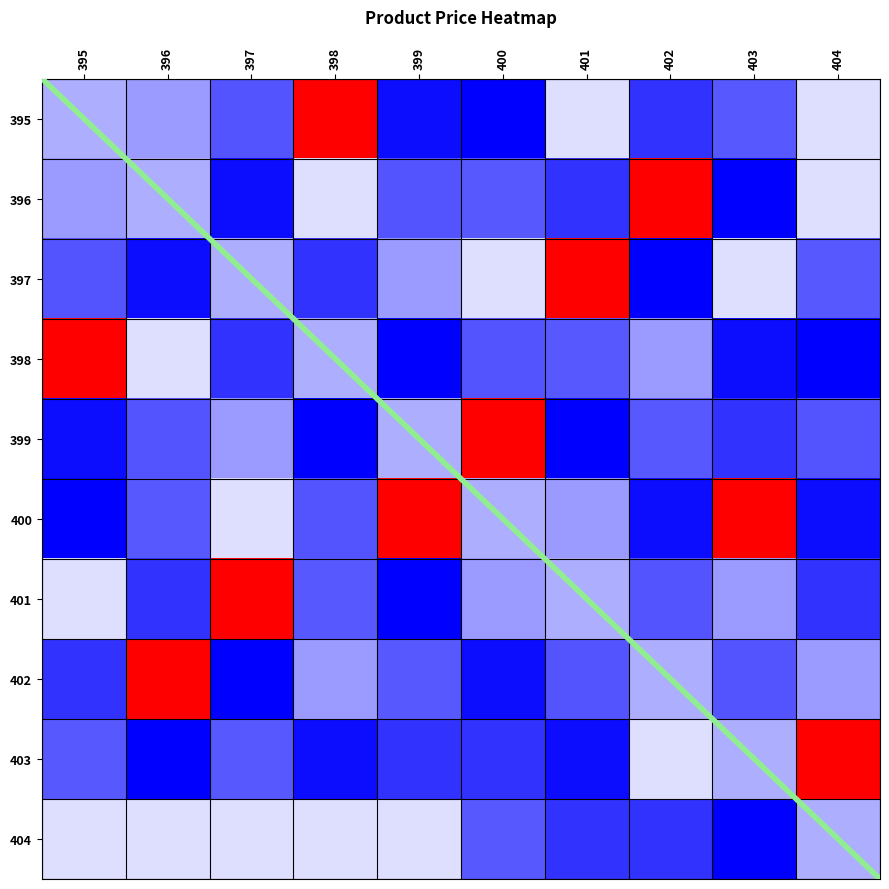

What is the maximum value shown in the chart?

68500